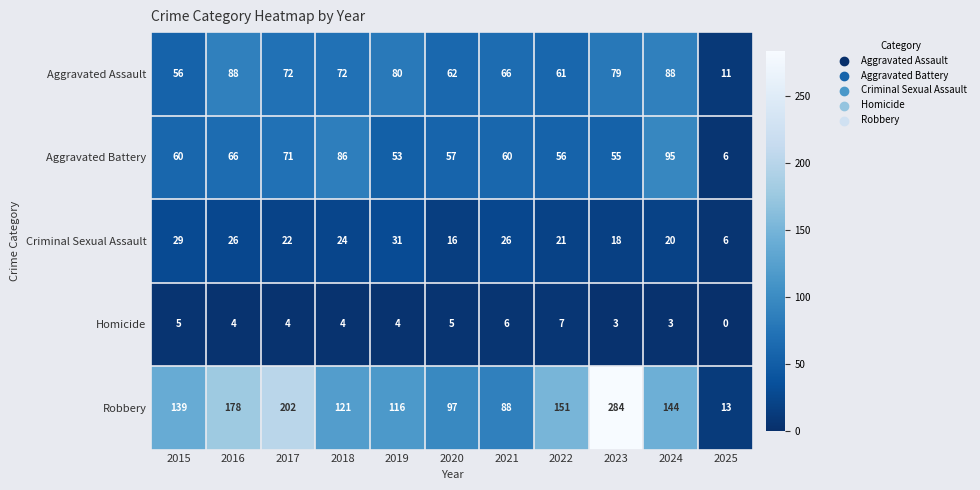

Rank the series at 2019 from lowest to highest value.

Homicide, Criminal Sexual Assault, Aggravated Battery, Aggravated Assault, Robbery